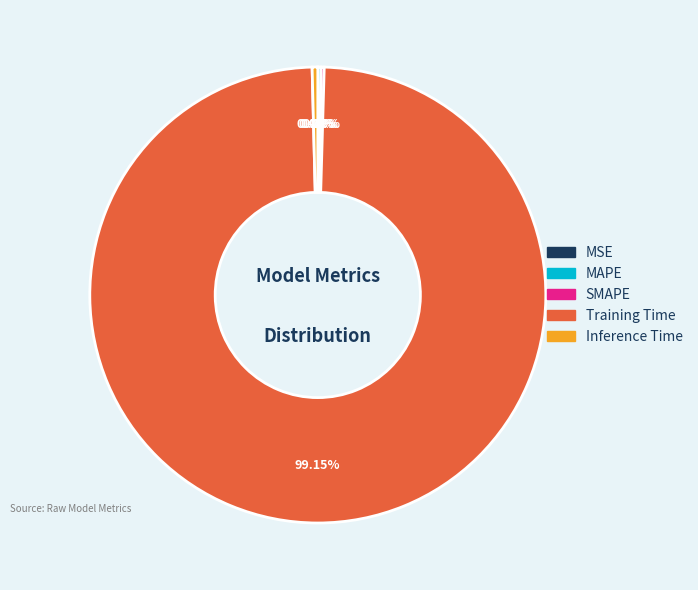

Which slice is the largest?

Training Time